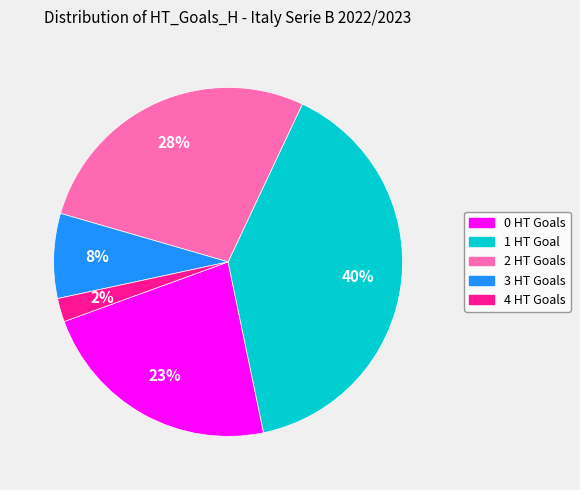

What percentage is the 1 slice, to the nearest percent?

40%